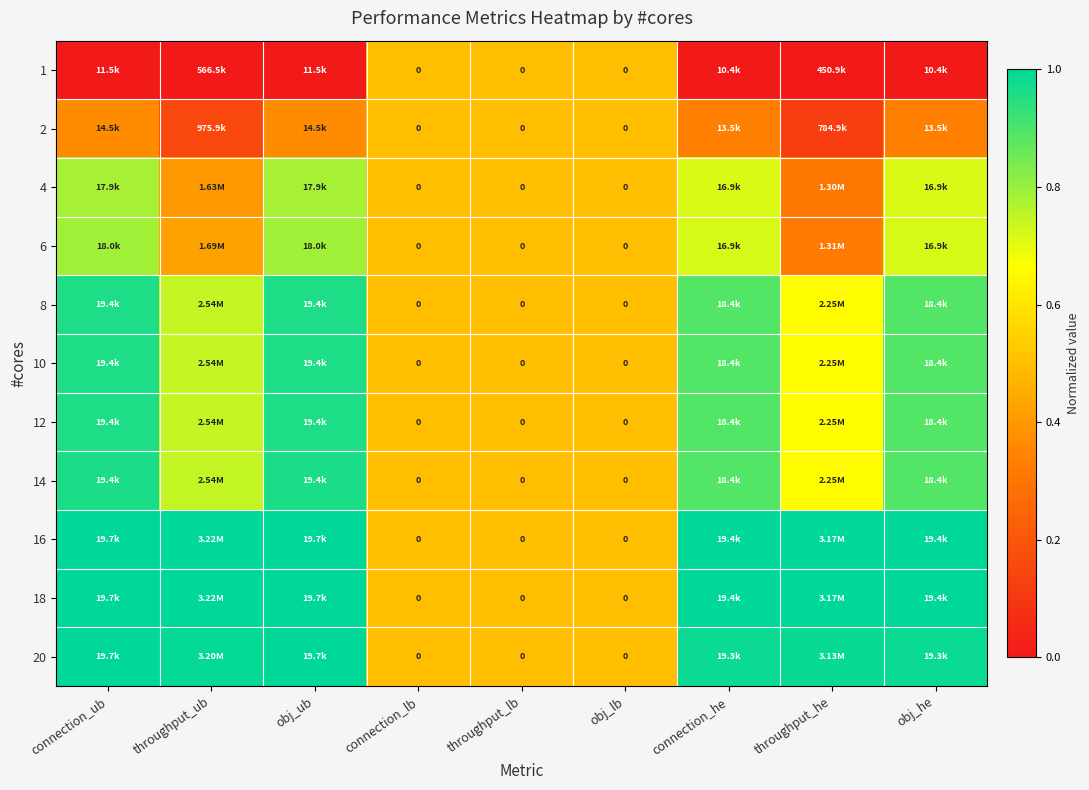

What is the difference between the second highest and second lowest values in the 4 series?

0.4